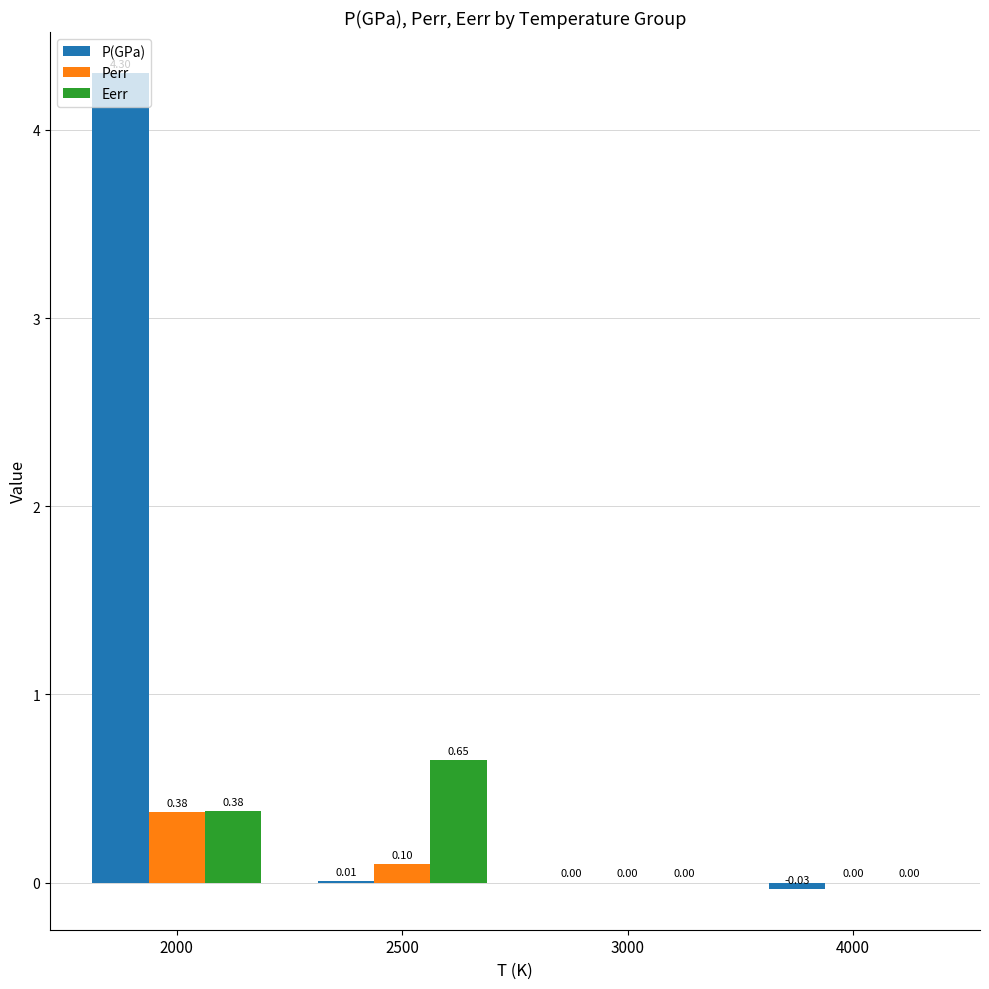

How many categories are shown in the chart?

4